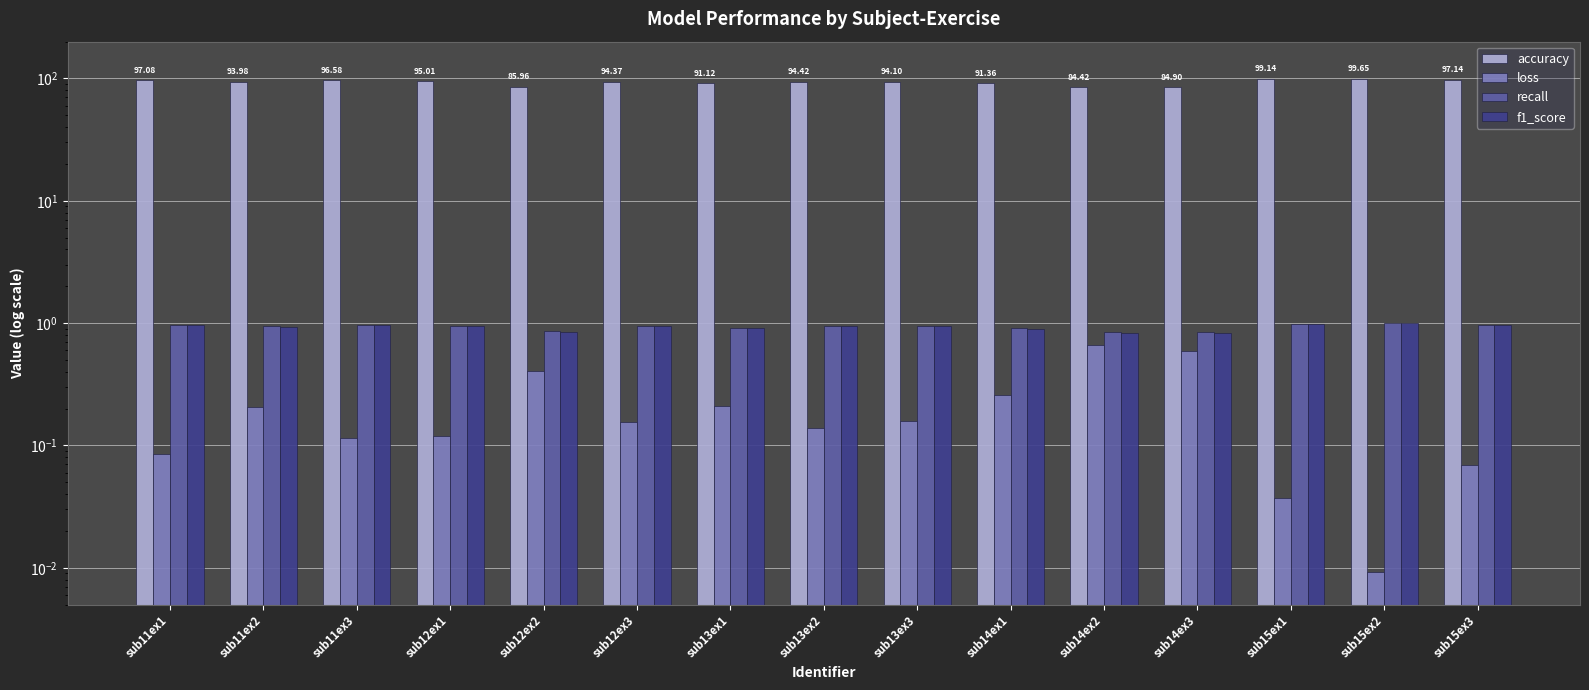

What is the value of the accuracy bar at the 13th from the left?

99.1